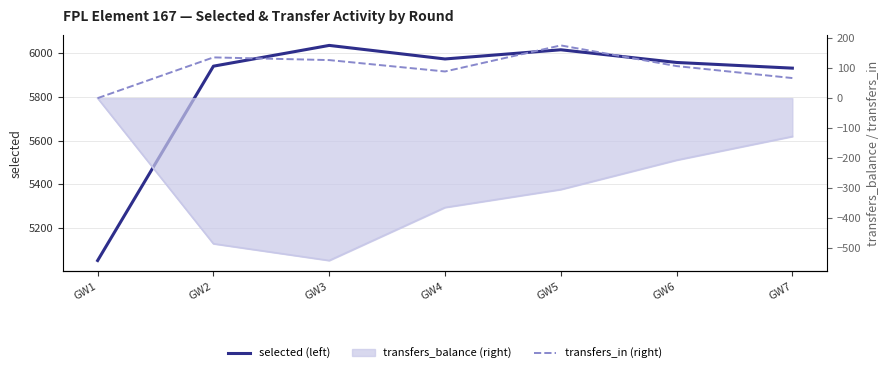

How many data points in transfers_in (right) are above 107?

3